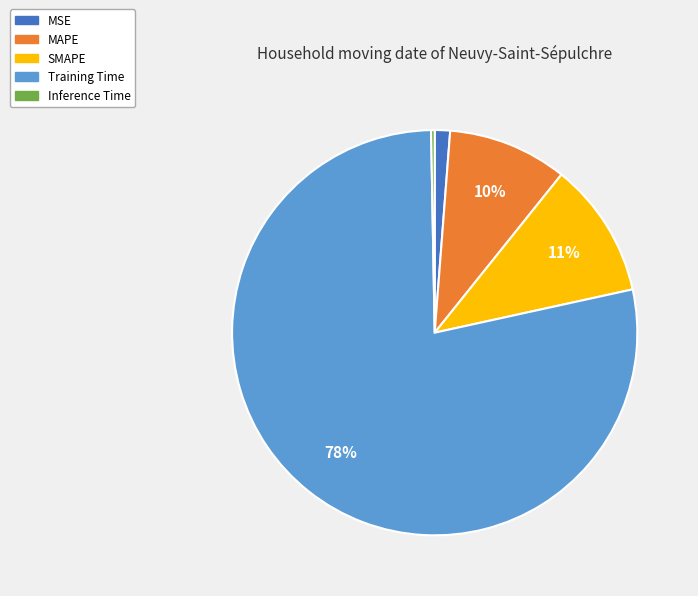

The Training Time slice represents 65% of the pie. True or false?

False